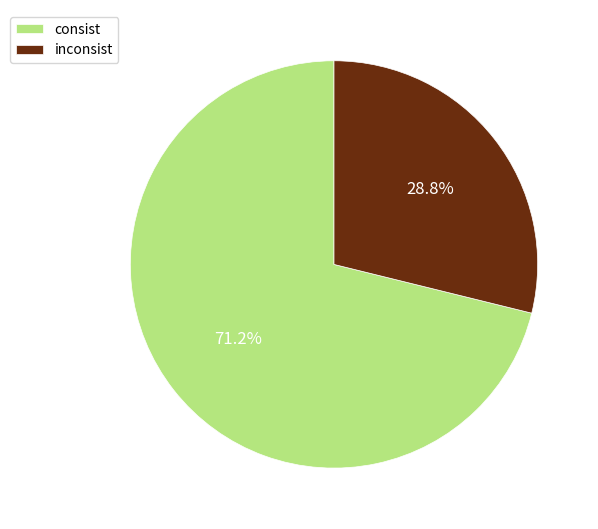

To the nearest percent, what is the combined percentage of consist and inconsist?

100%